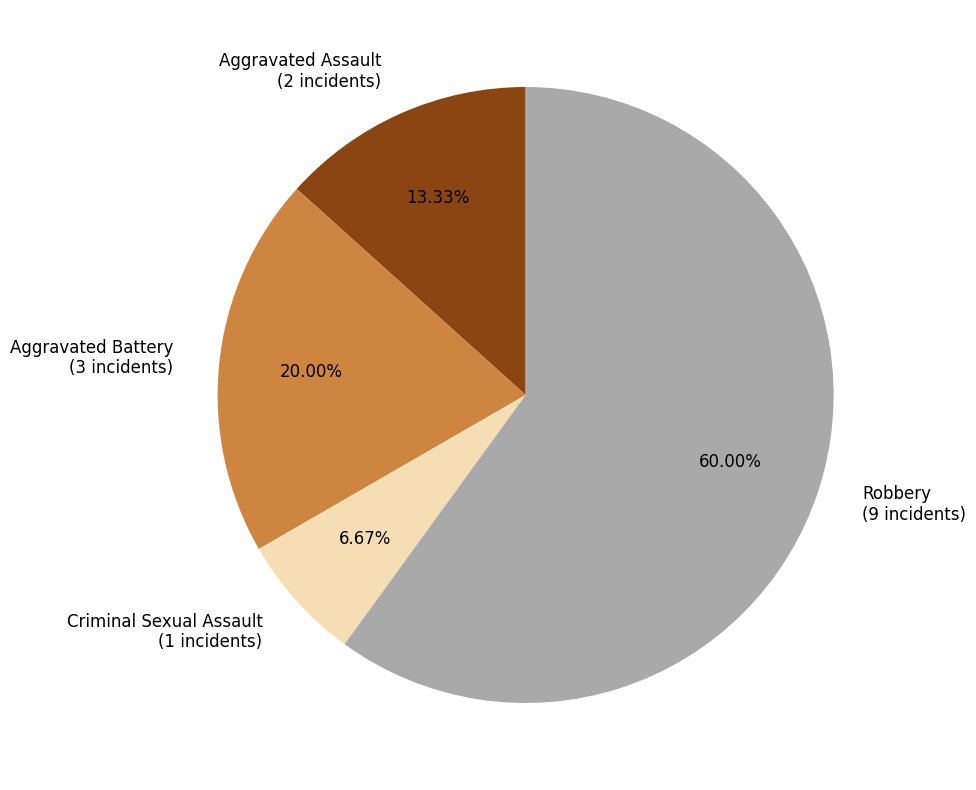

The Criminal Sexual Assault slice represents 7% of the pie. True or false?

True